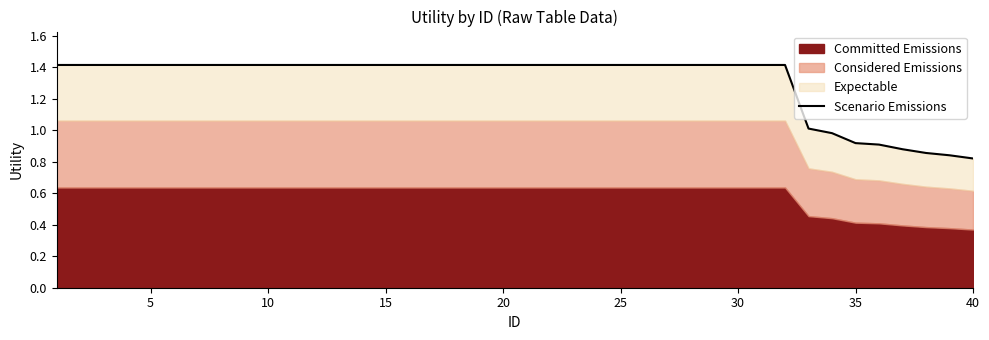

What is the sum of all values?

52.5